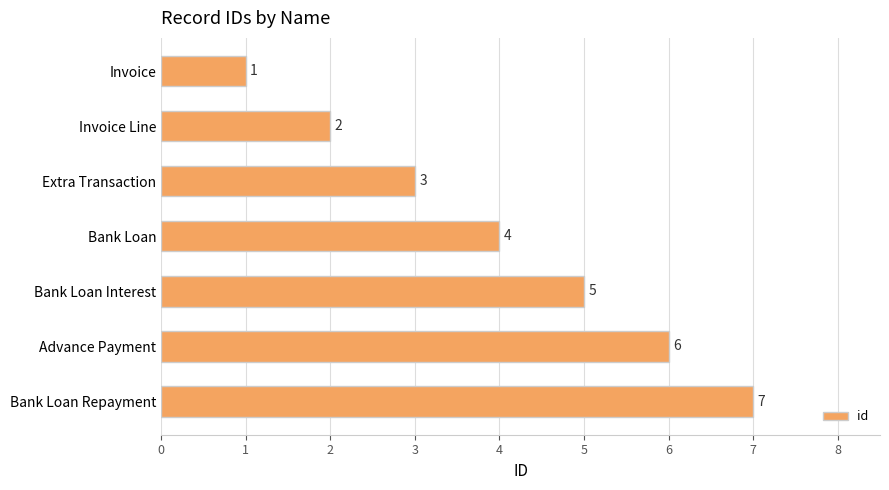

List the labels in order of value, smallest first.

Invoice, Invoice Line, Extra Transaction, Bank Loan, Bank Loan Interest, Advance Payment, Bank Loan Repayment